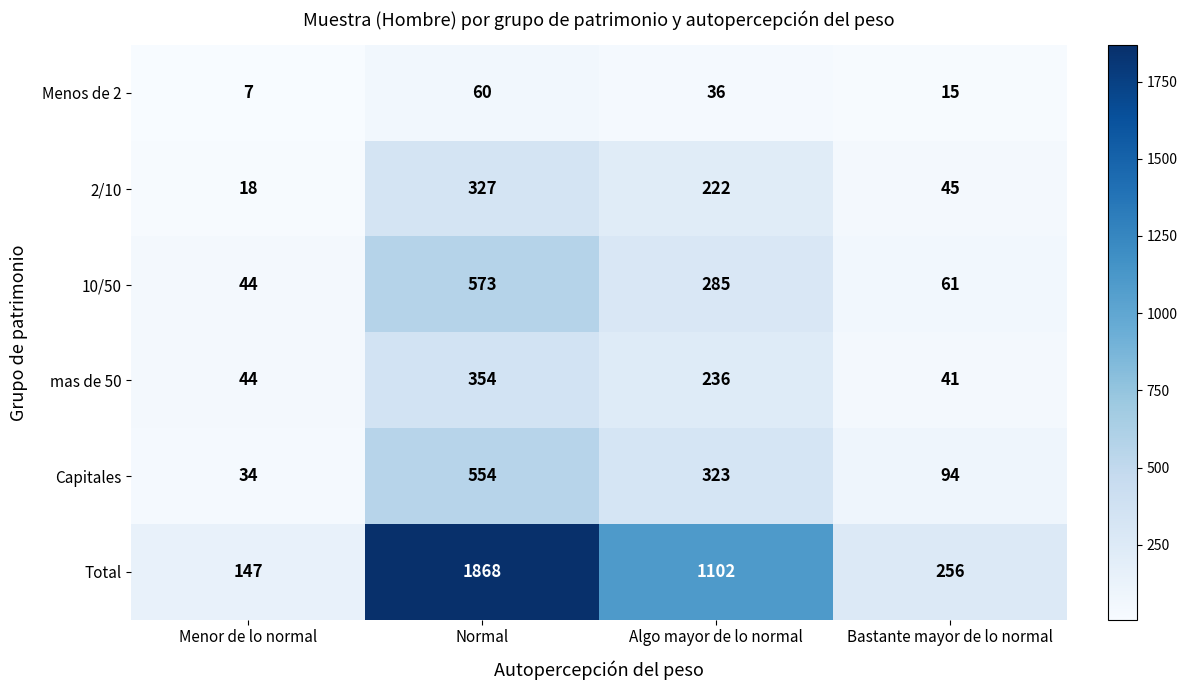

What is the lowest value of the 10/50 series?

44